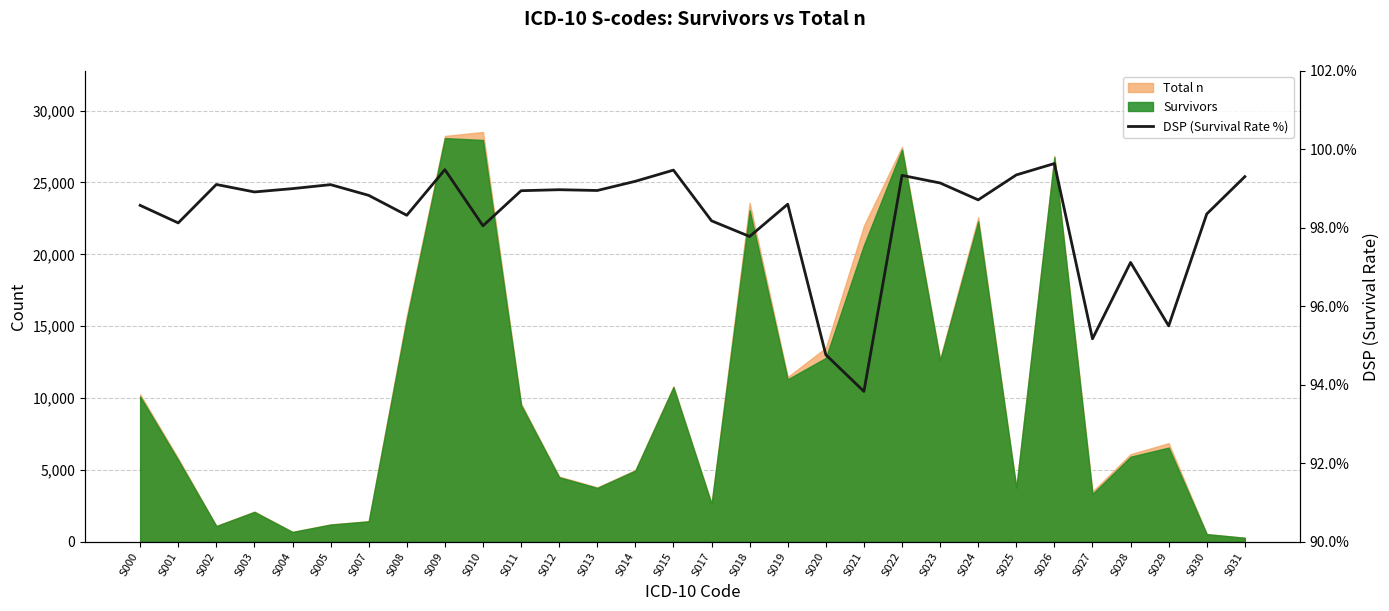

The value at S022 is 135.2. True or false?

False